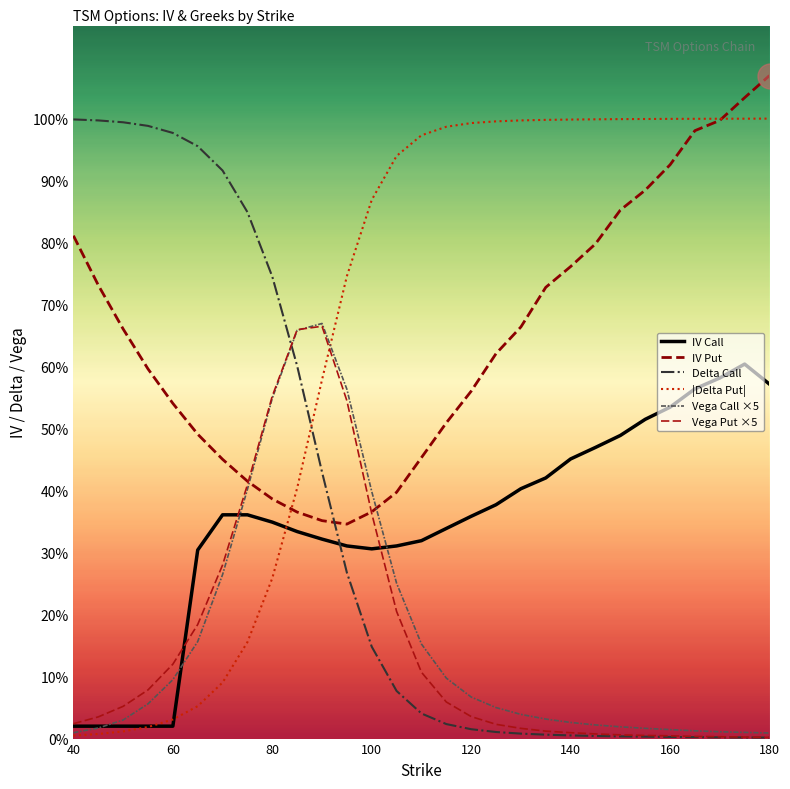

At which category does the chart reach its minimum across all series?

180